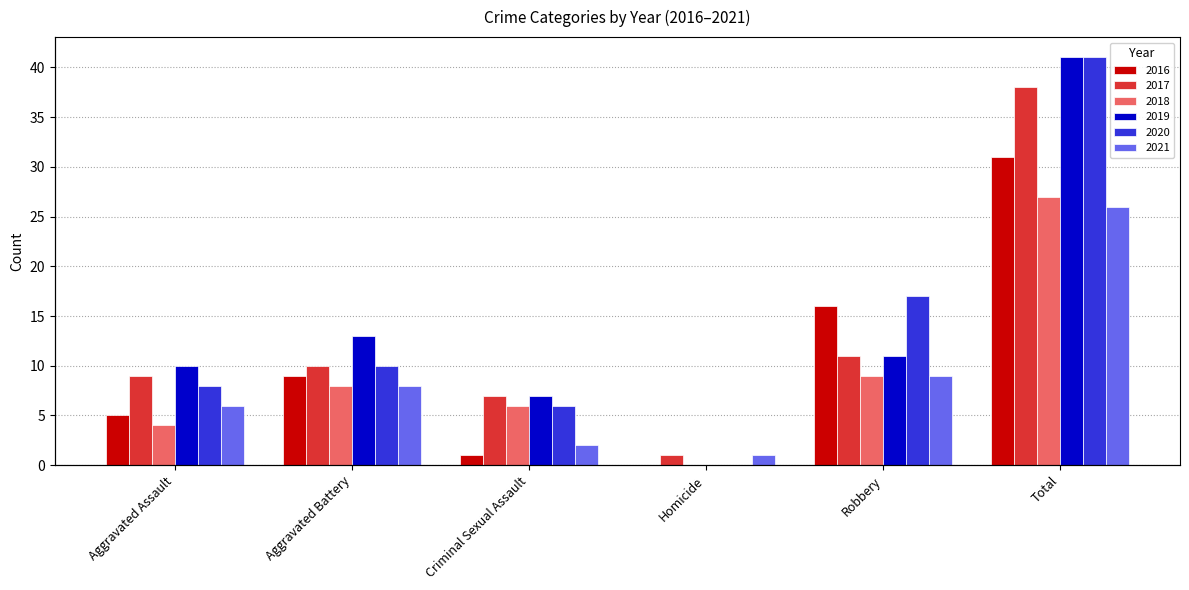

Which series has the largest total across all categories?

2019